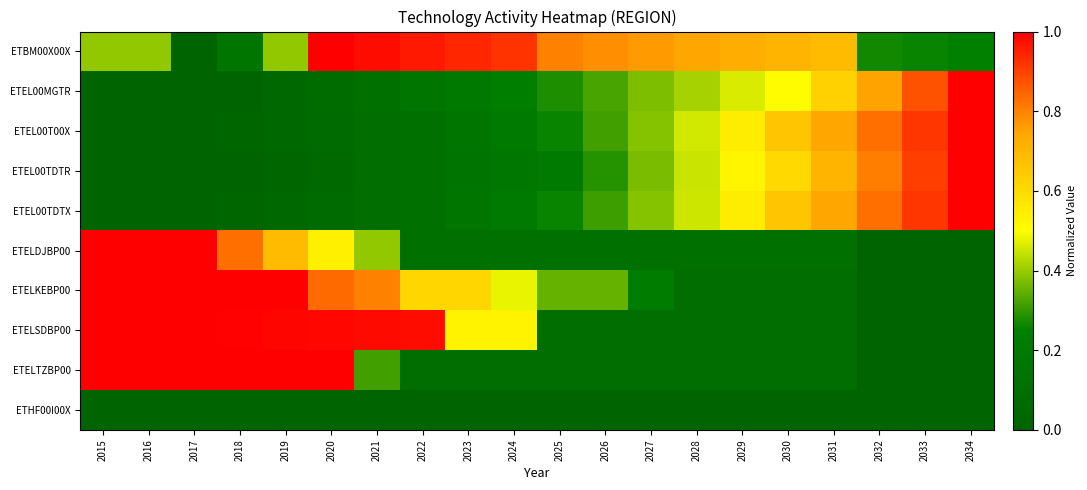

Between 2029 and 2031, which is larger?

2029